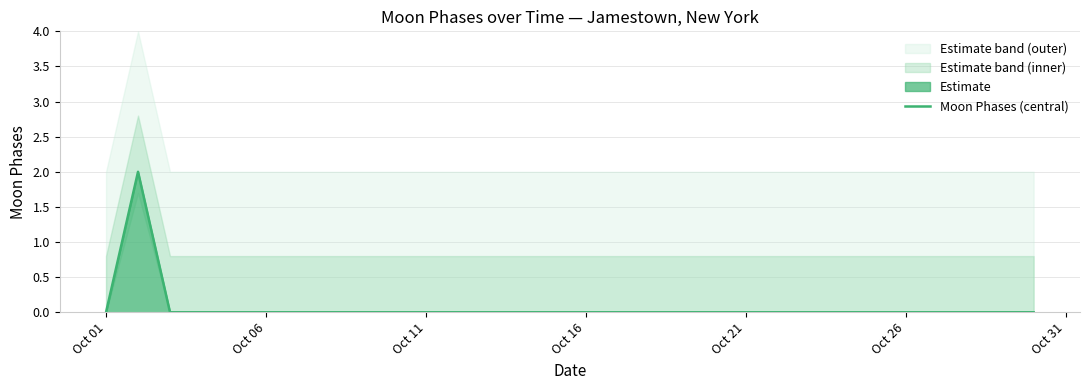

The chart shows a value of 0 at Oct 06. True or false?

True